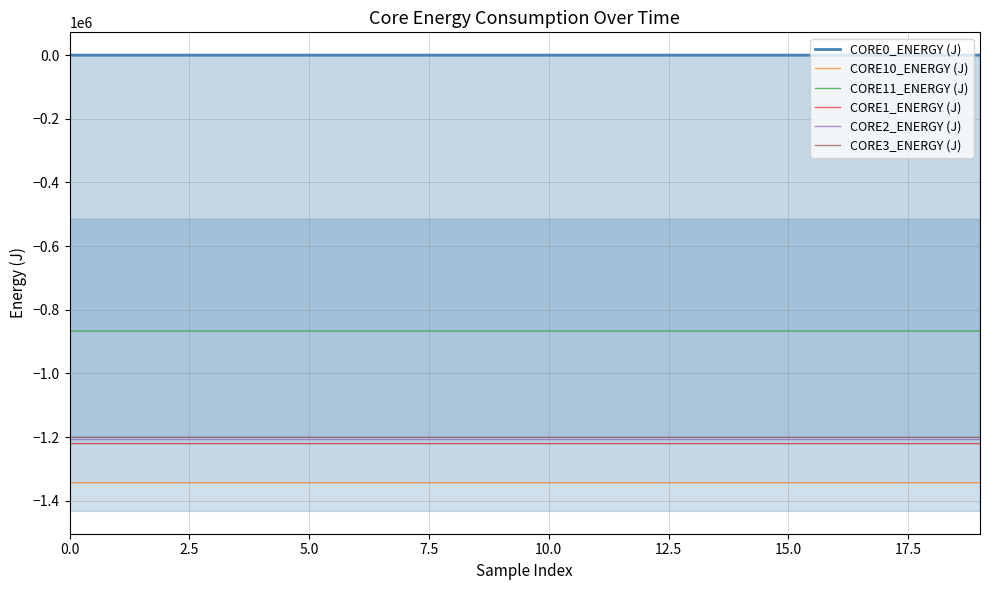

At which label does CORE10_ENERGY (J) reach its peak?

19